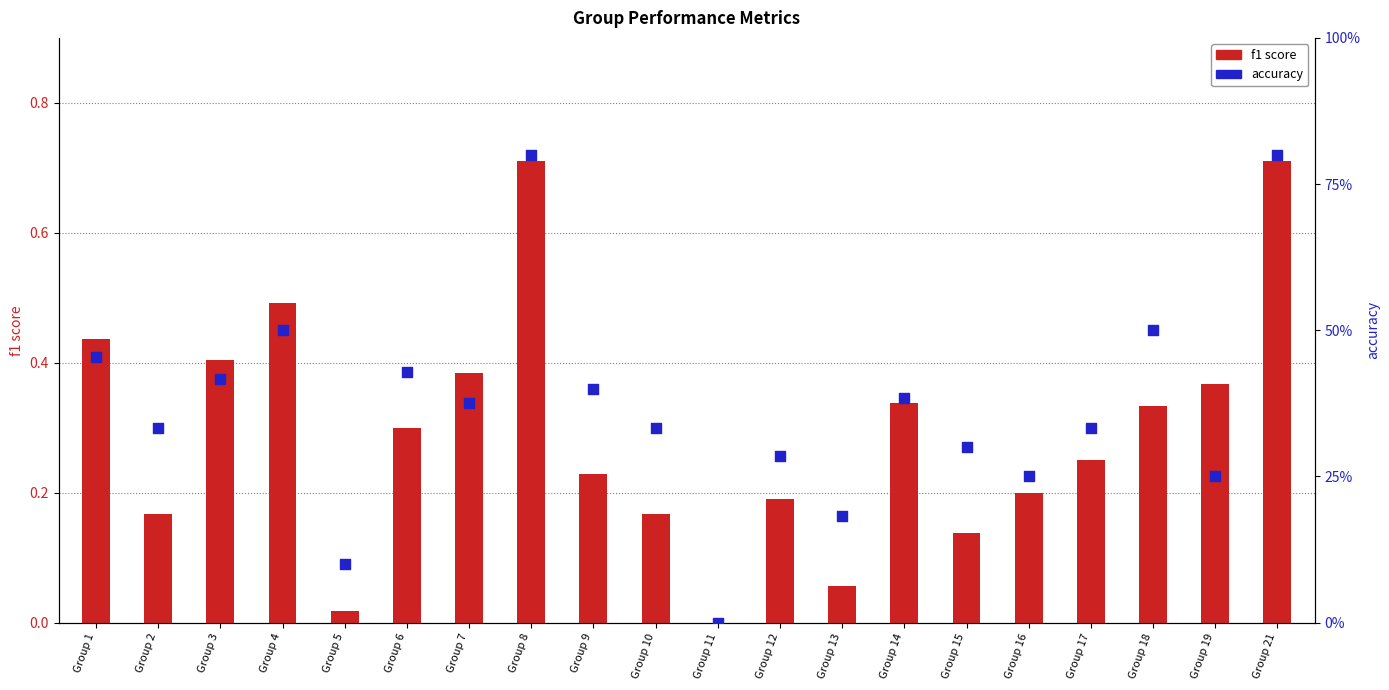

What are all the series names shown in the legend?

f1 score, accuracy